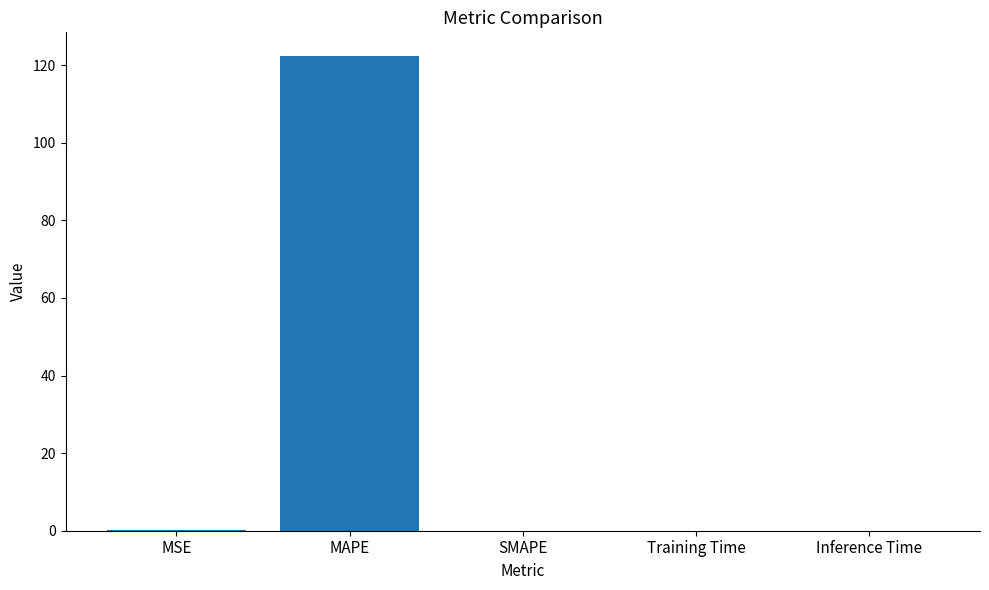

Between MAPE and SMAPE, which is larger?

MAPE